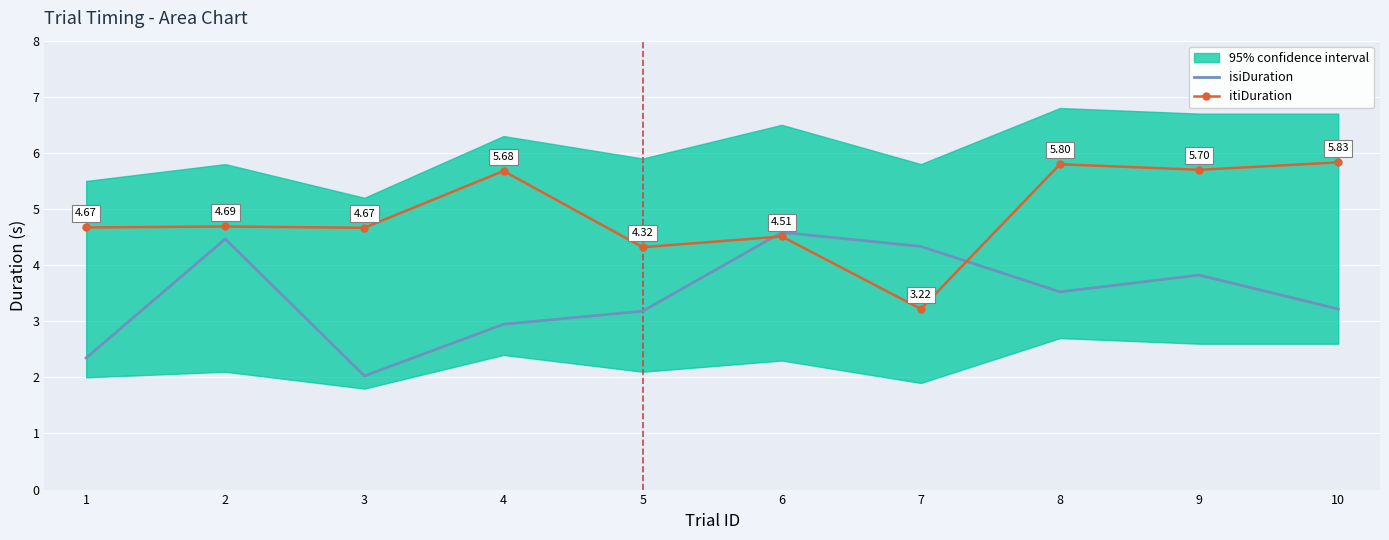

How many lines are shown in the chart?

2